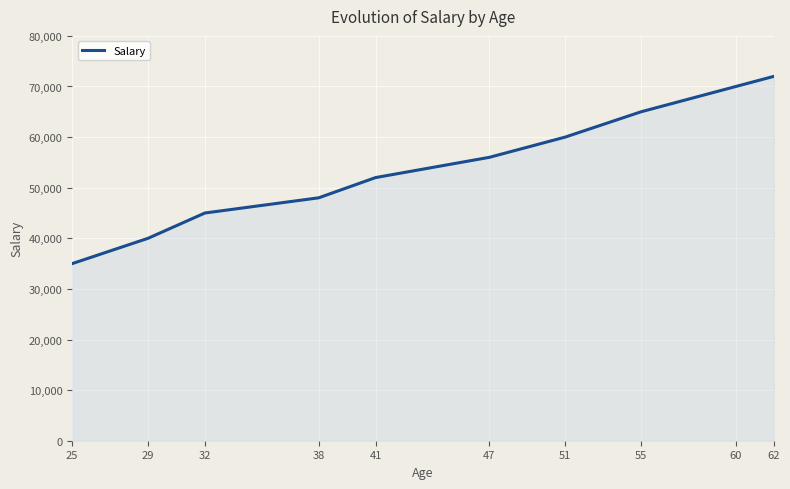

Read the value at 51.

60000